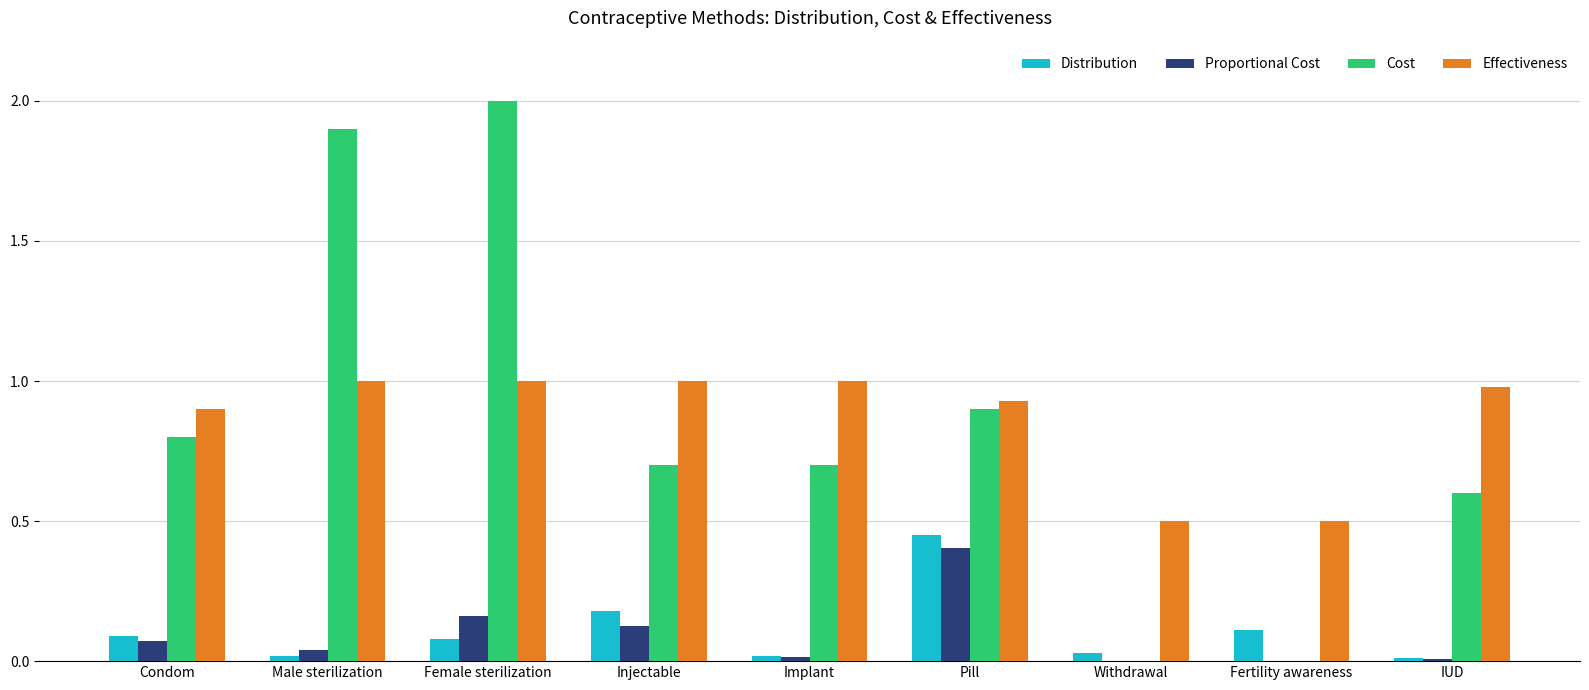

The Distribution series shows 0.1 at Condom. True or false?

True